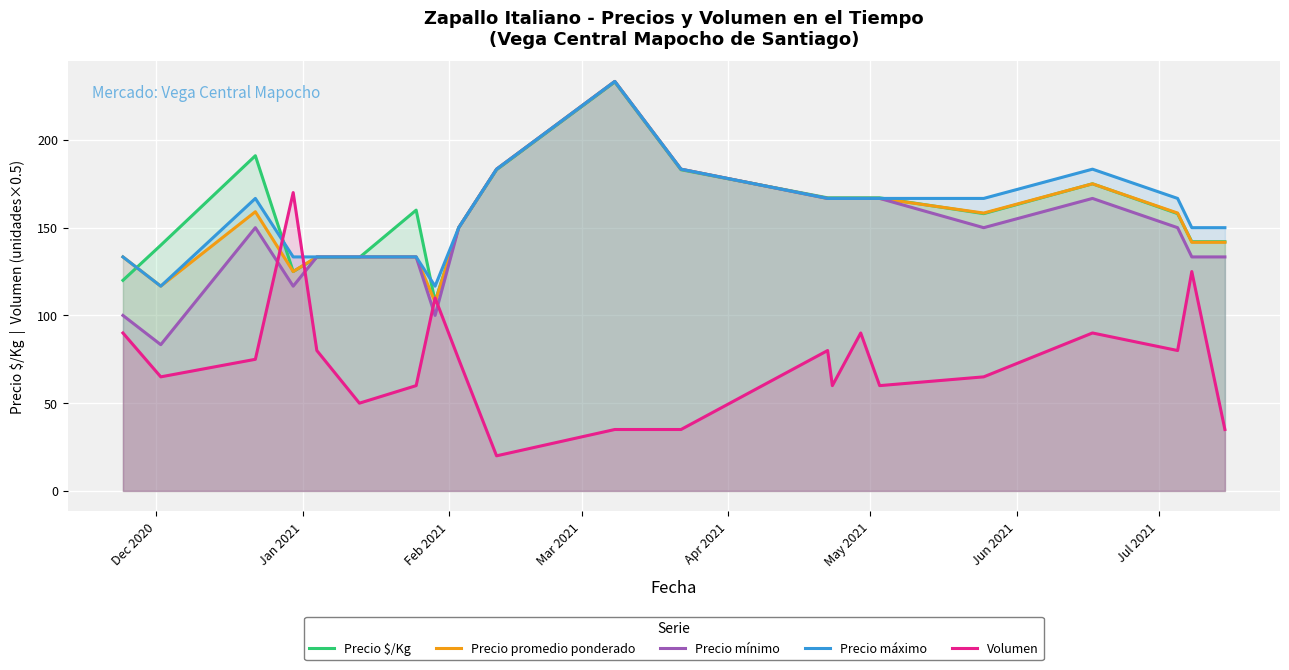

How many times do Volumen and Precio máximo cross each other?

2